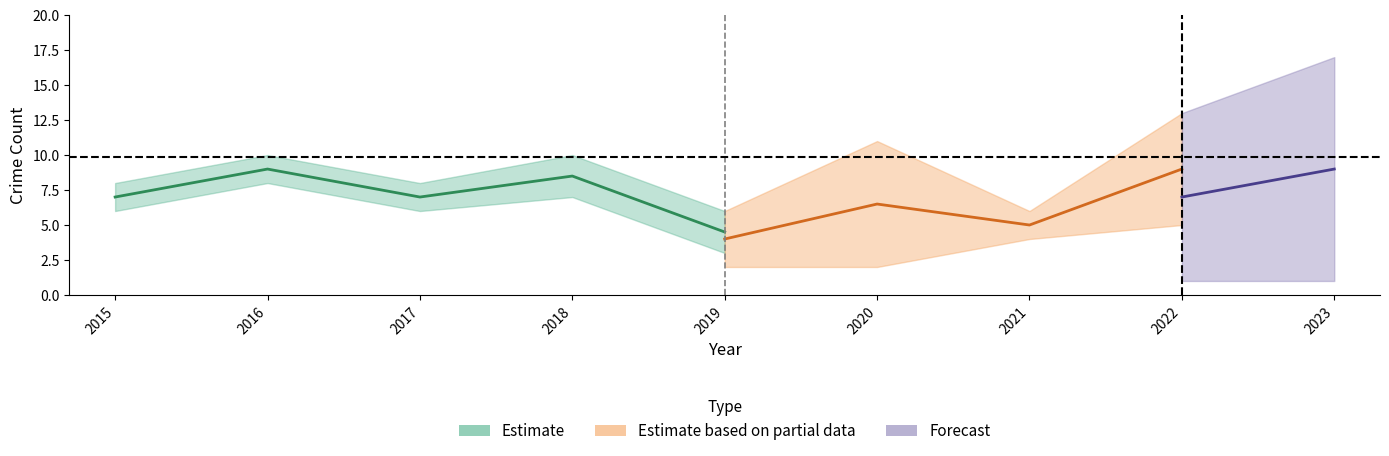

Which category has the highest value across all series?

2023